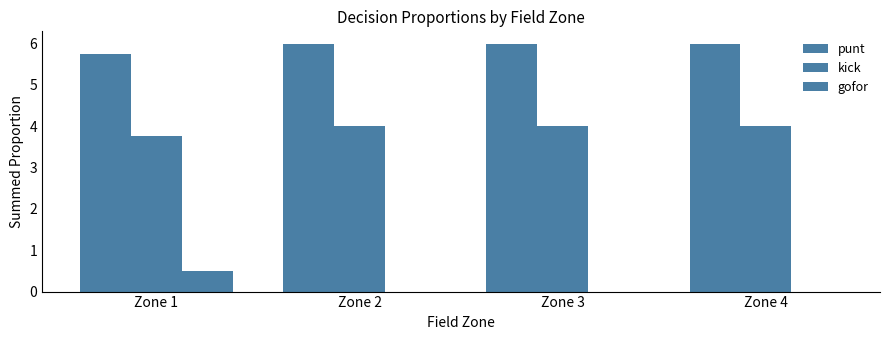

What is the difference between the maximum and minimum values in the punt series?

0.2